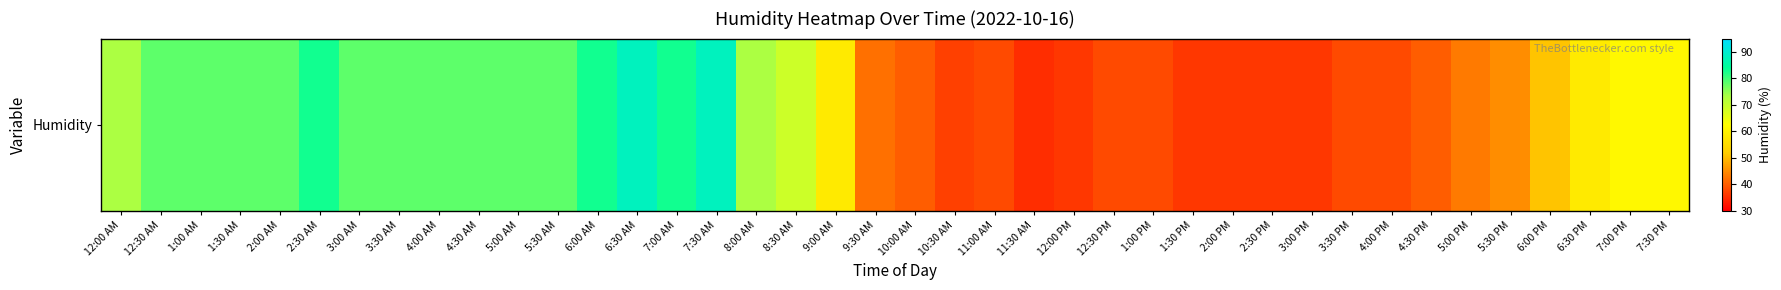

What is the change in value from 3:00 AM to 8:30 AM?

-9